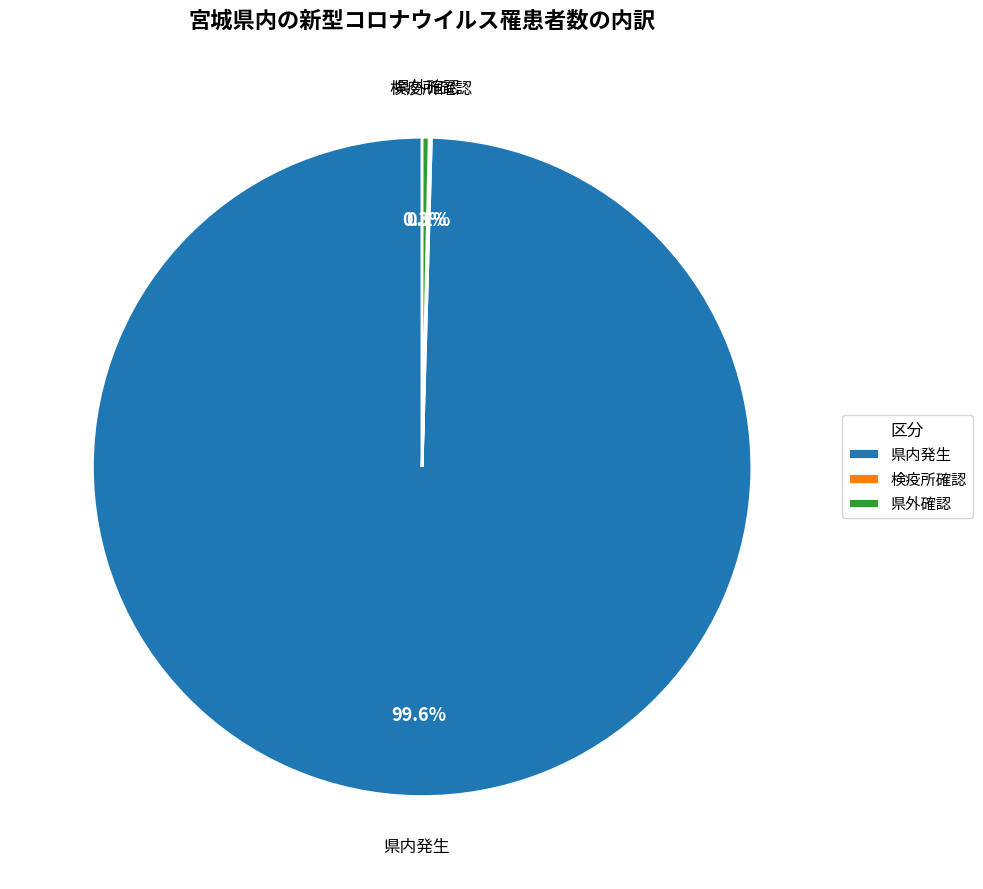

To the nearest percent, what is the average slice percentage?

33%